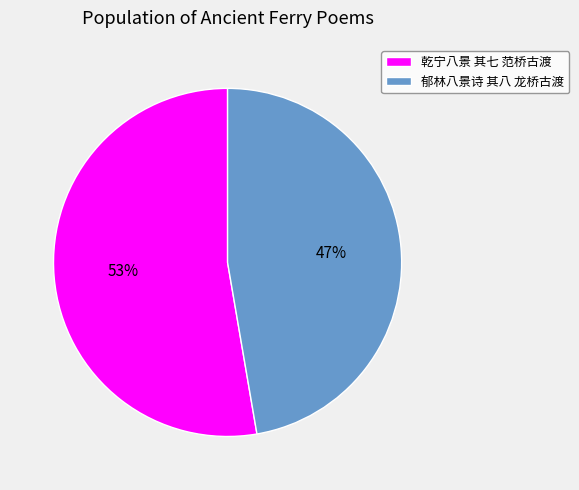

True or false: 郁林八景诗 其八 龙桥古渡 accounts for 58% of the total.

False